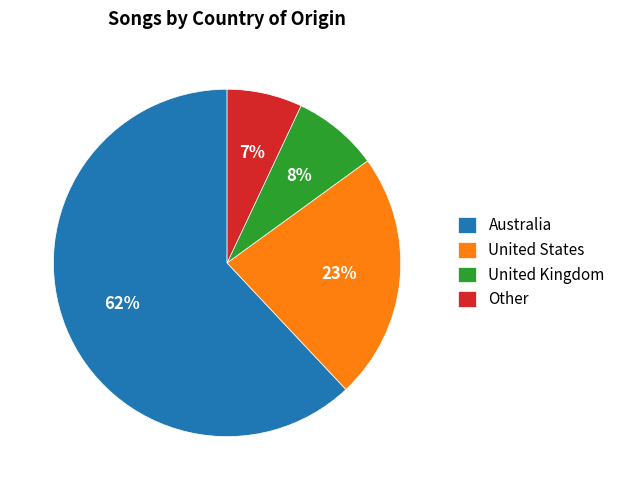

How many segments does this pie chart have?

4